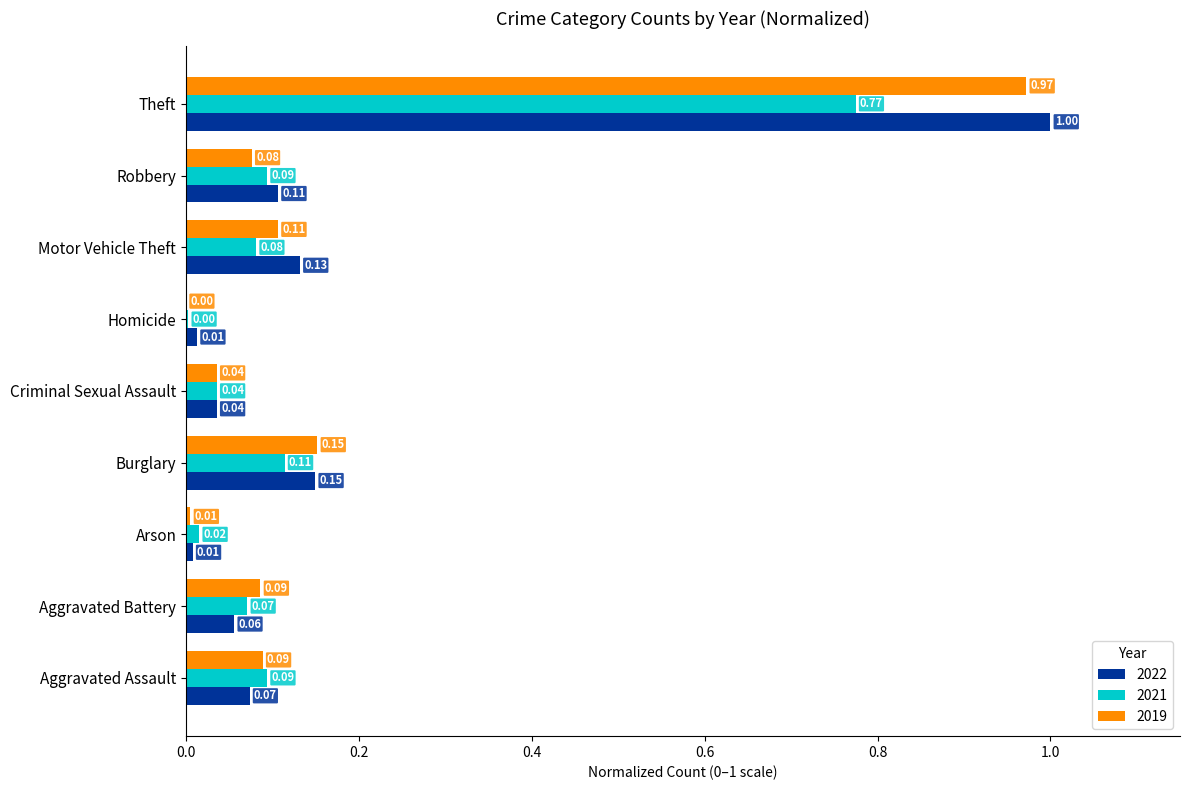

Is the value of 2021 at Aggravated Battery greater than the value of 2019 at Theft?

No